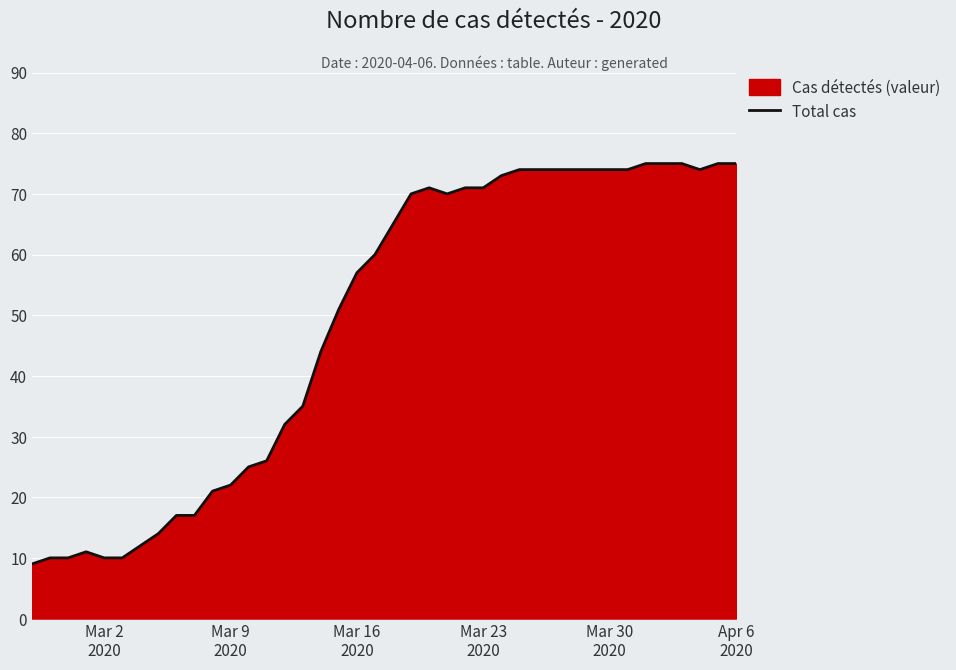

True or false: the data has more than 0 interior local peaks.

True